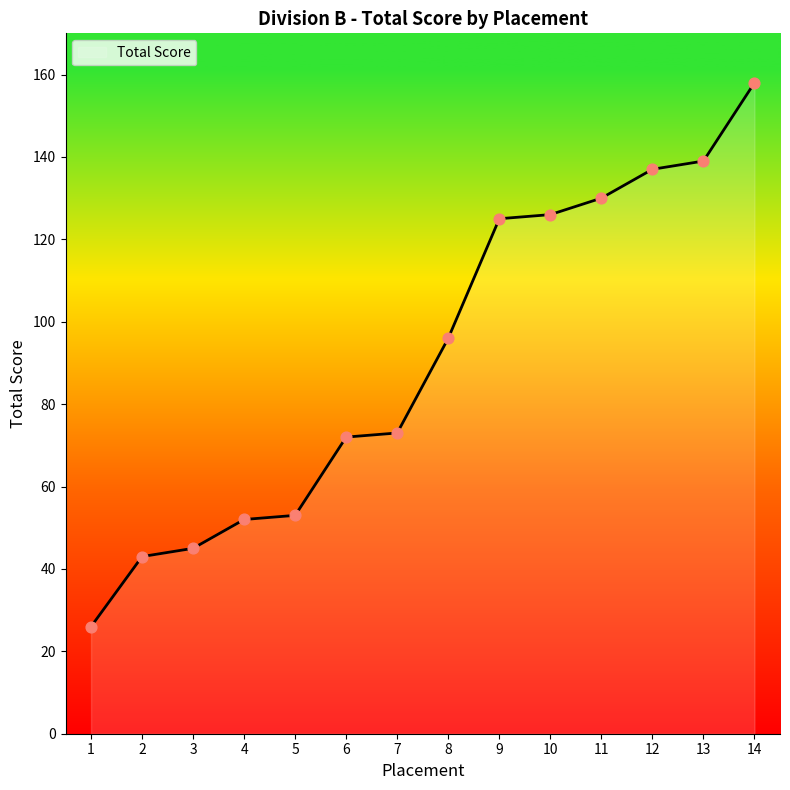

What is the ratio of the value at 9 to the value at 13?

0.9